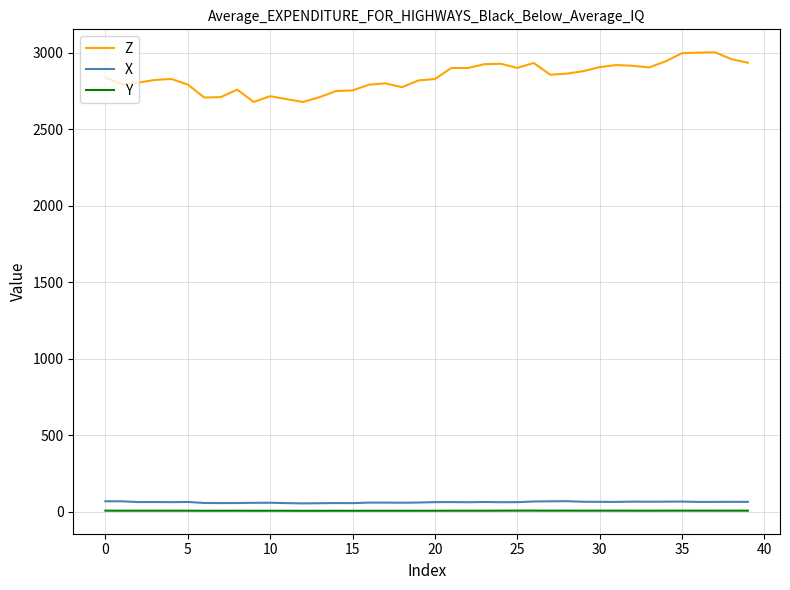

What is the difference between the maximum and minimum values in the Z series?

324.7